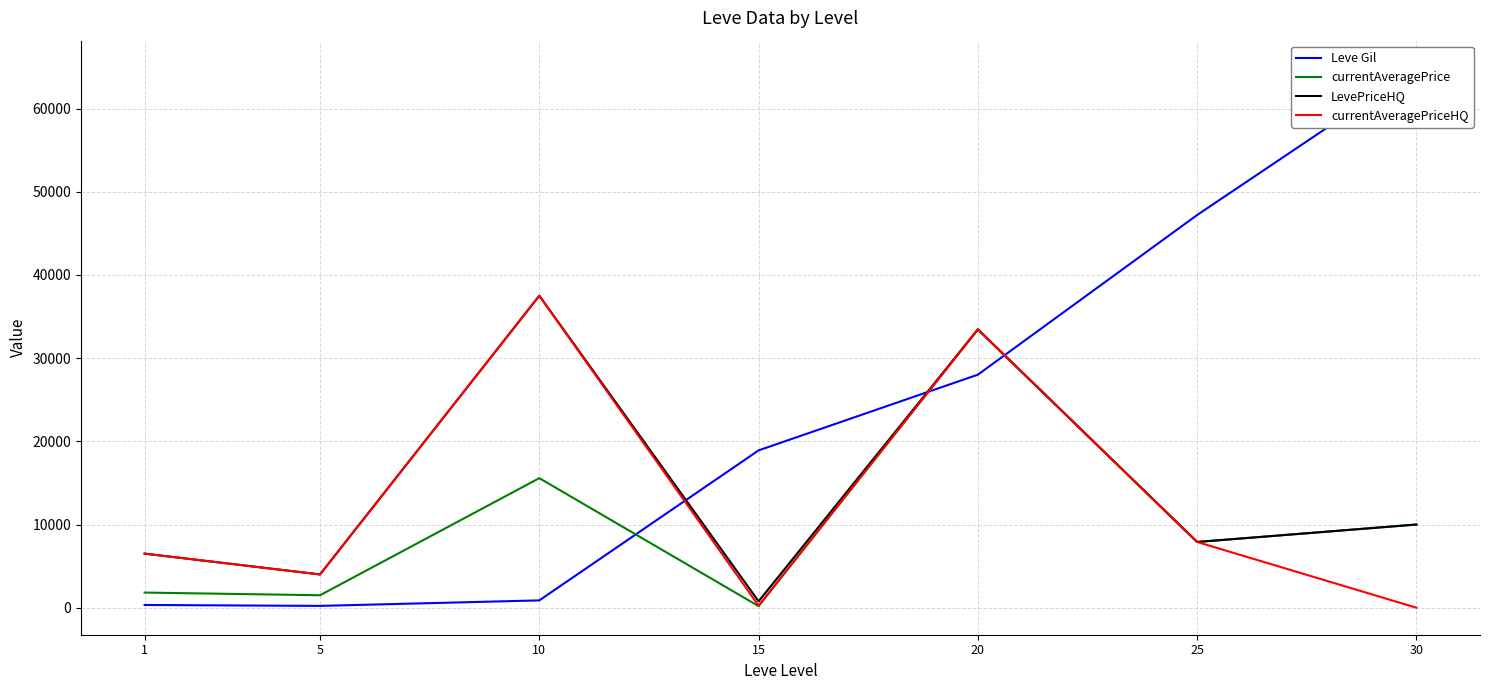

What is the value of the Leve Gil point at the 7th from the left?

64910.0